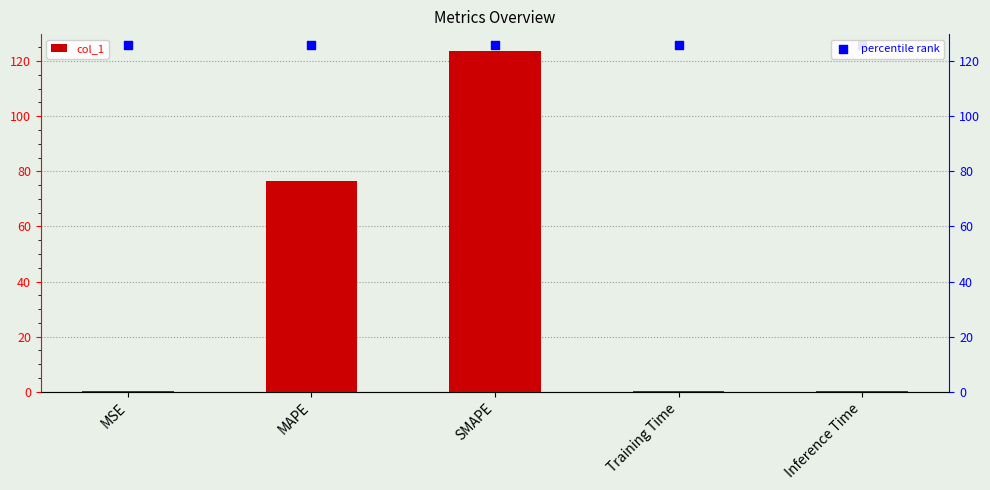

Which series has the largest total across all categories?

percentile rank